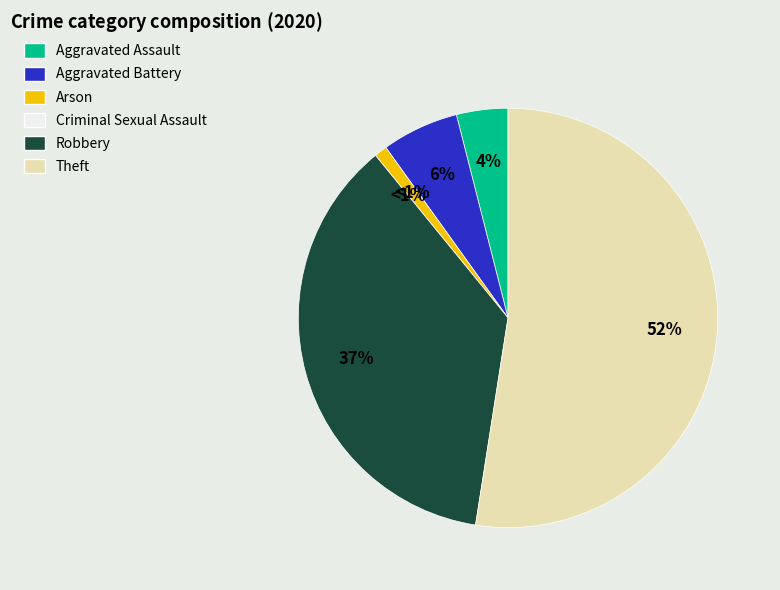

Is it true that Arson is 1% of the pie?

True